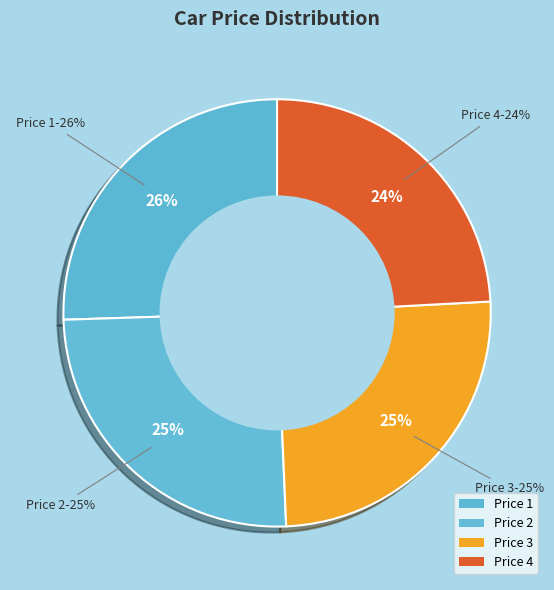

To the nearest percent, what percentage of the pie is Price 4?

24%